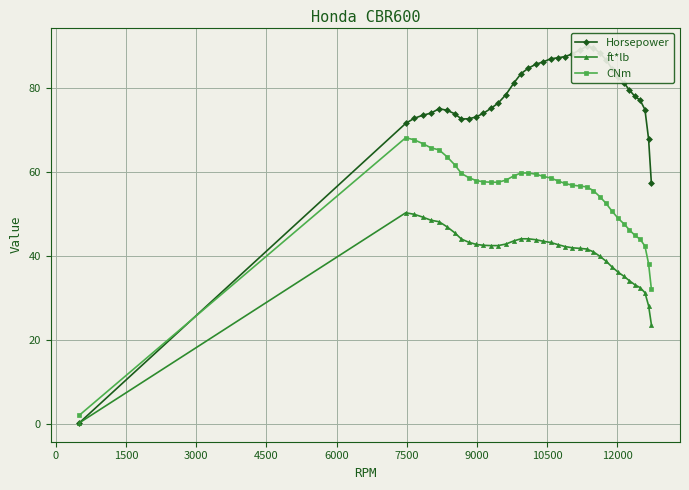

What is the sum of all ft*lb values?

1521.0